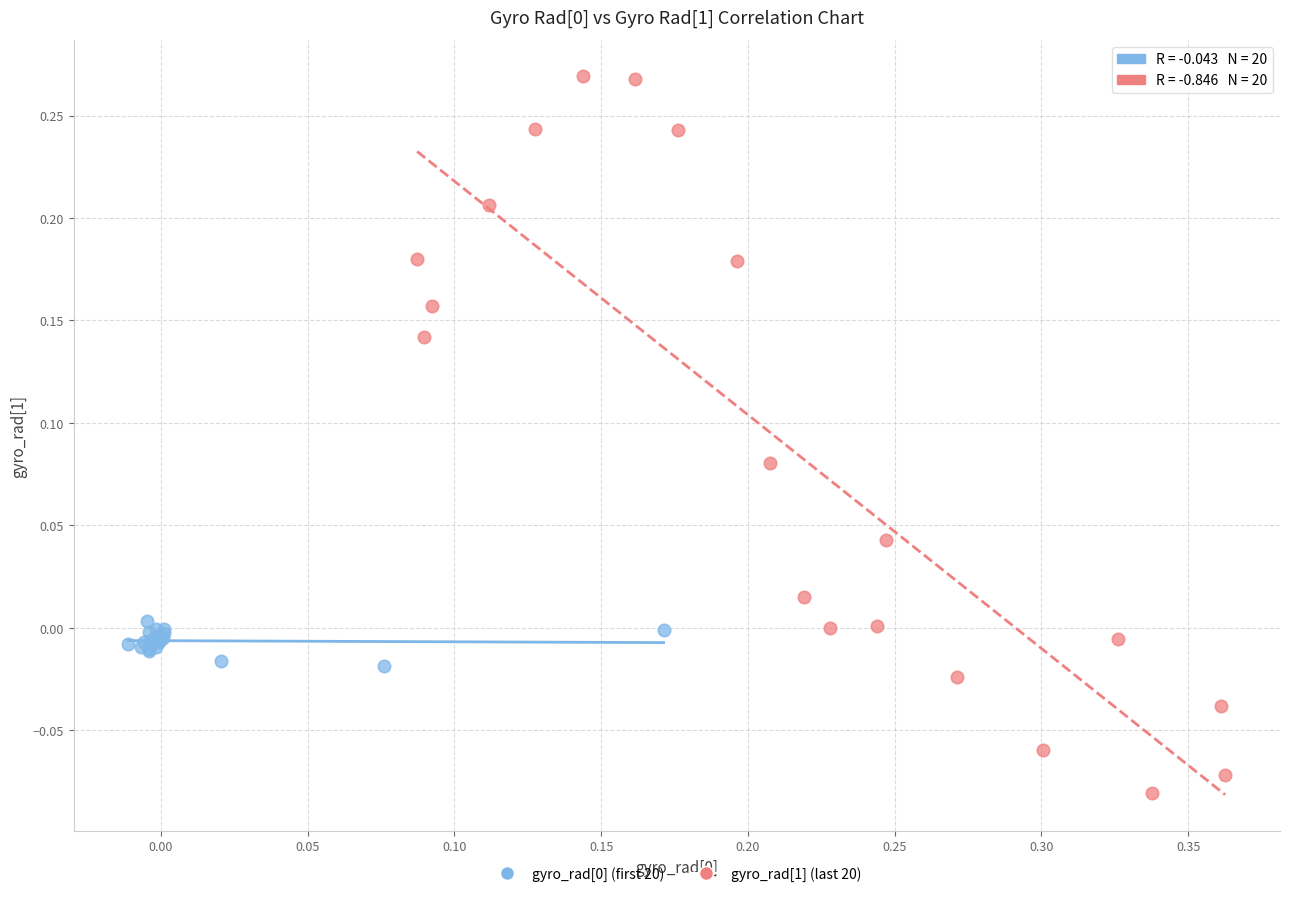

Which series contains the highest Y value?

gyro_rad[1] (last 20)